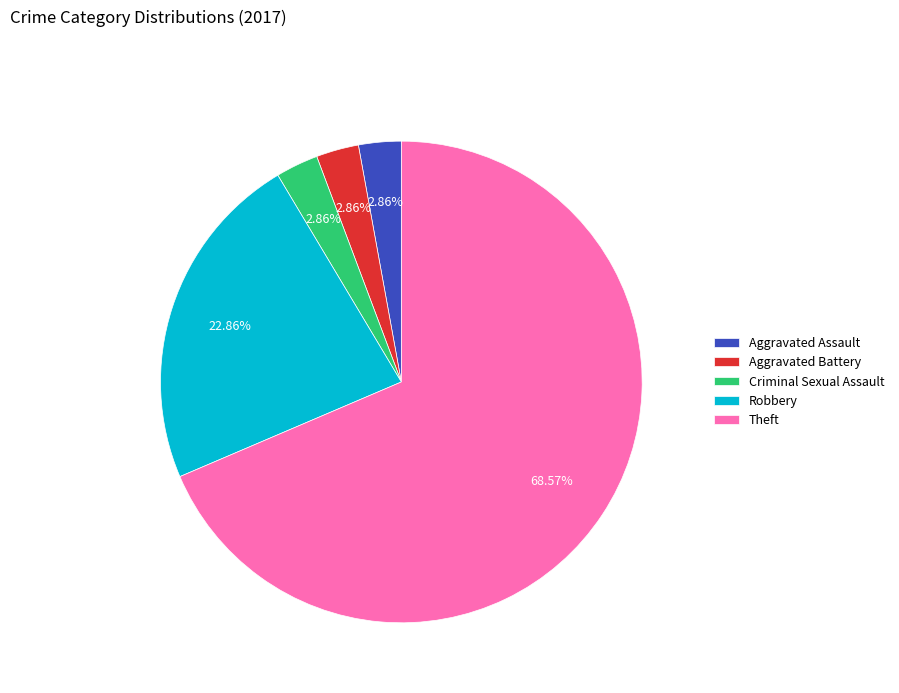

True or false: Robbery accounts for 31% of the total.

False